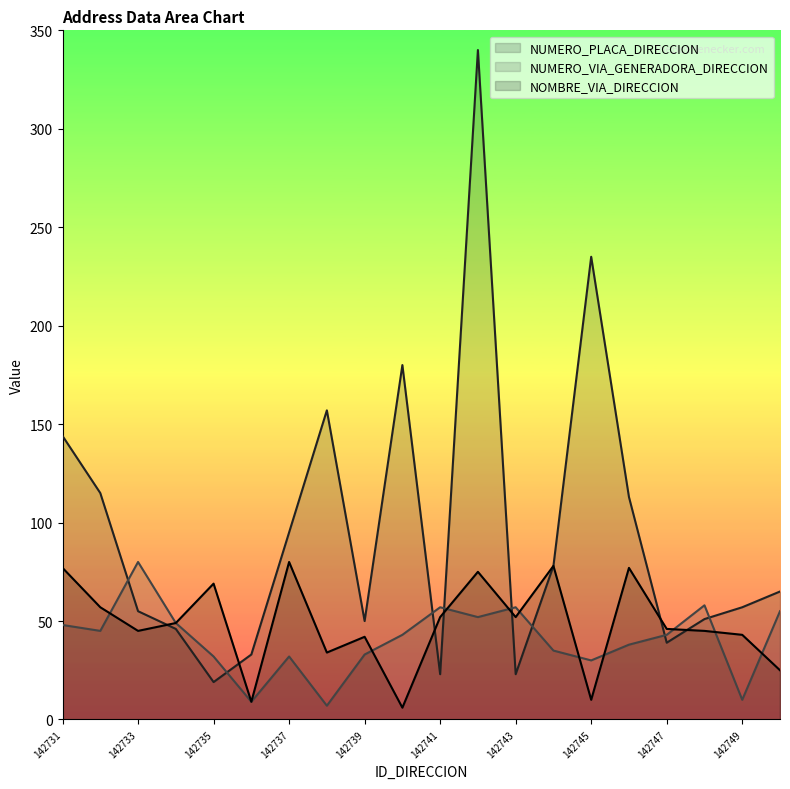

What is the total value across all series at 142743?

132